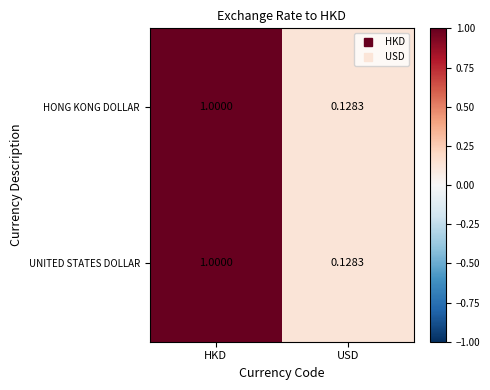

At which category is the sum across all series the highest?

HKD